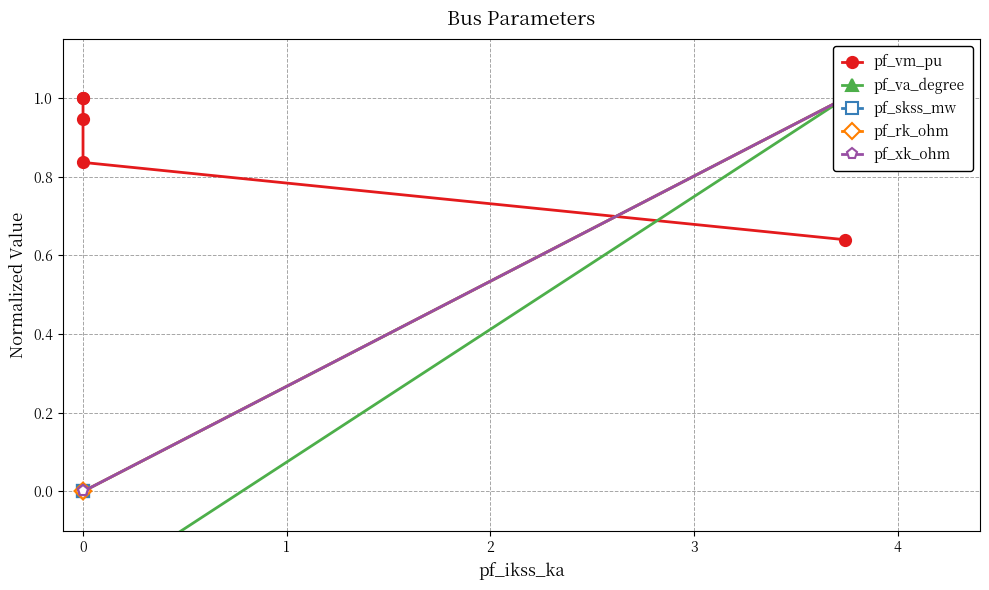

What are all the series names shown in the legend?

pf_vm_pu, pf_va_degree, pf_skss_mw, pf_rk_ohm, pf_xk_ohm